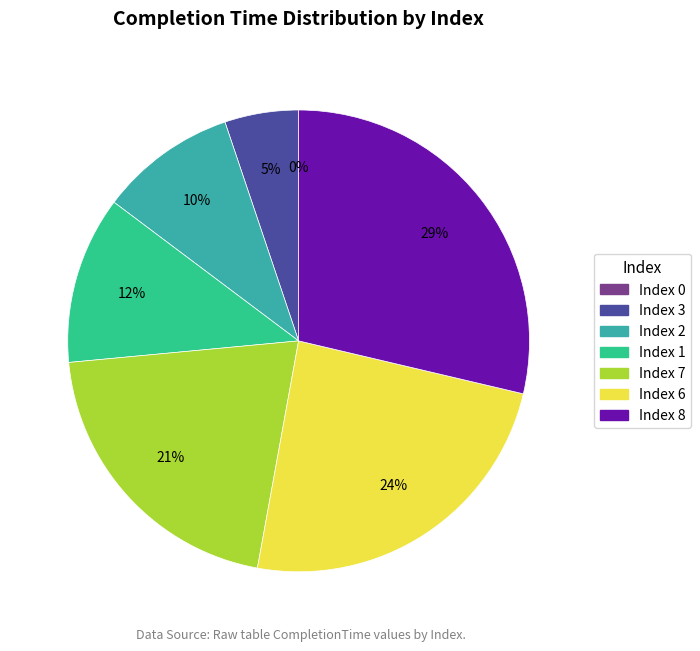

What is the change in value from 2 to 7?

+3199.1